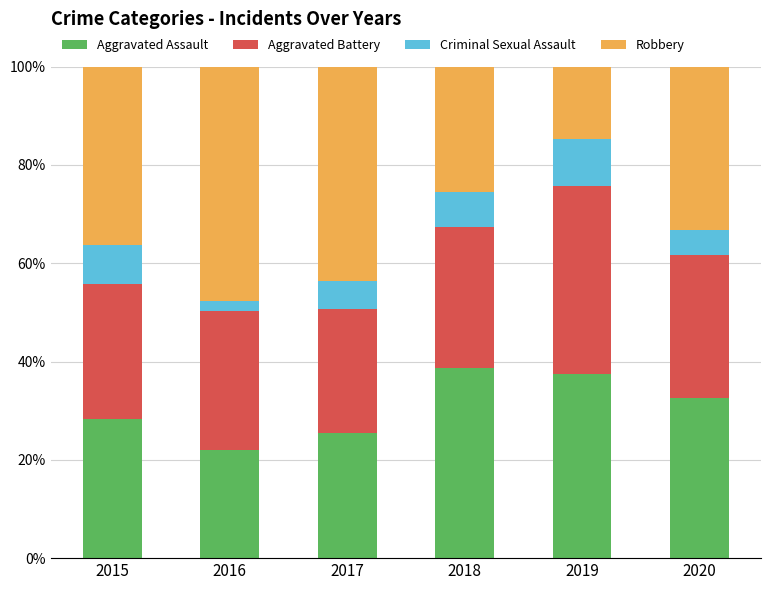

What is the total value across all series at 2017?

100.0